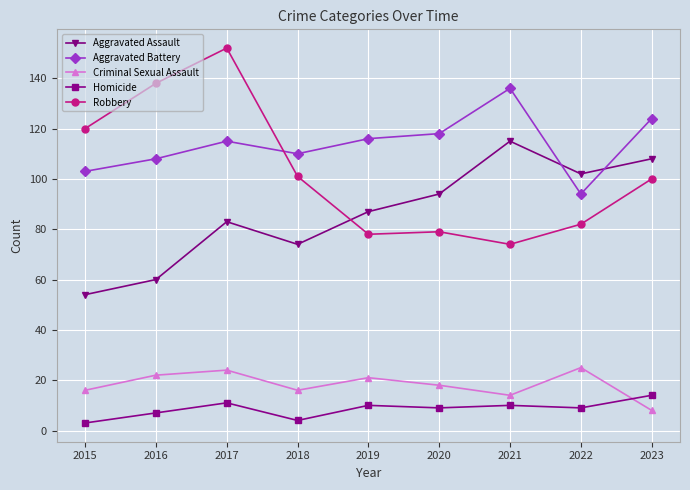

What is the difference between the second highest and second lowest values in the Aggravated Assault series?

48